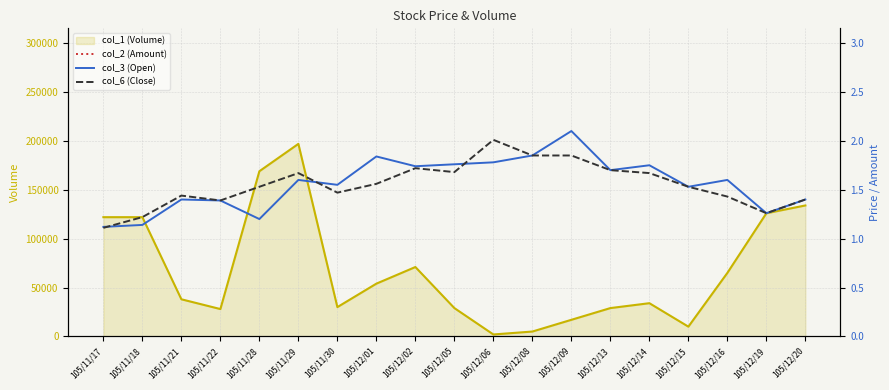

Which series has the widest spread of values?

col_2 (Amount)